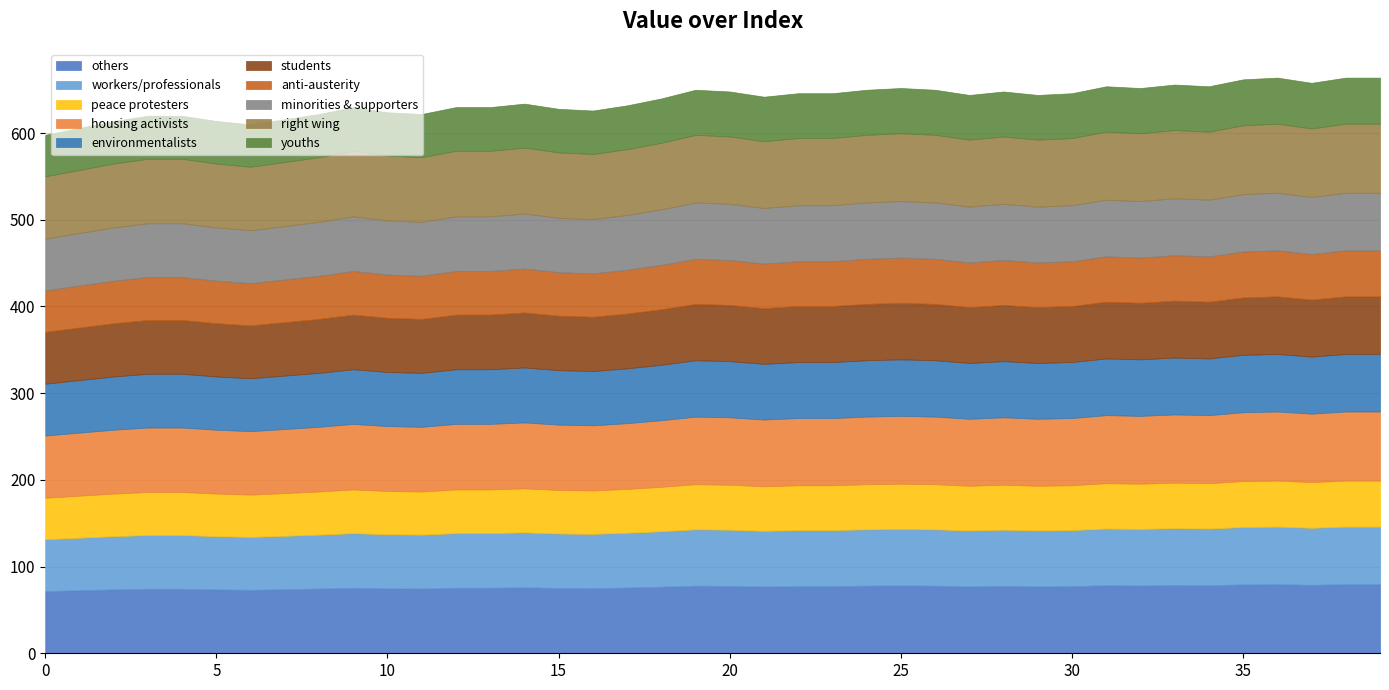

What is the sum of the values at 33 and 16?

1282